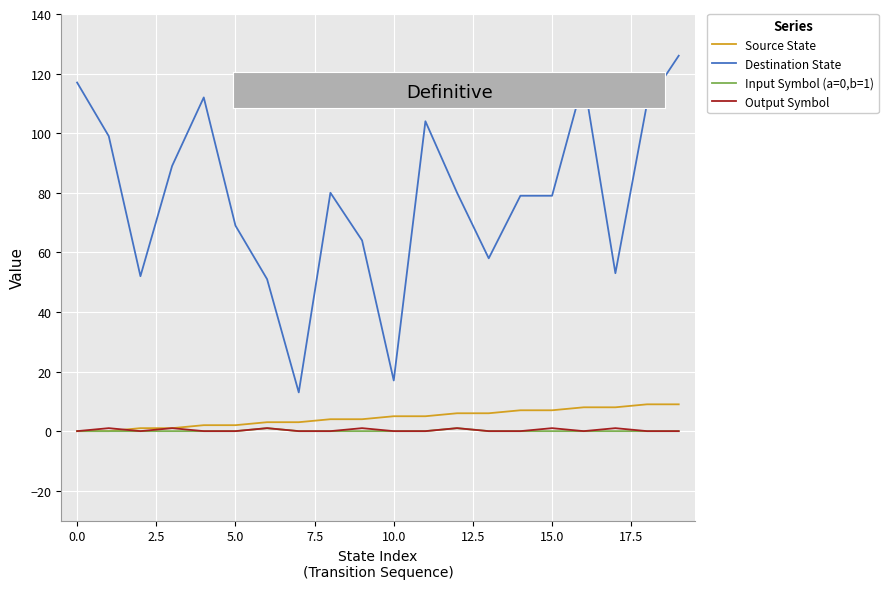

Which series has the largest total across all categories?

Destination State